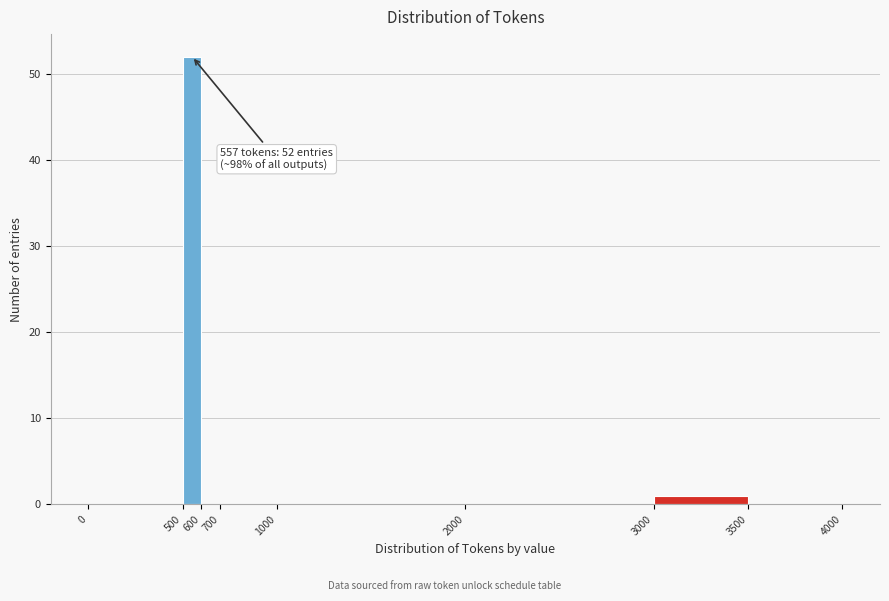

Which range on the x-axis has the tallest bar?

500 to 600